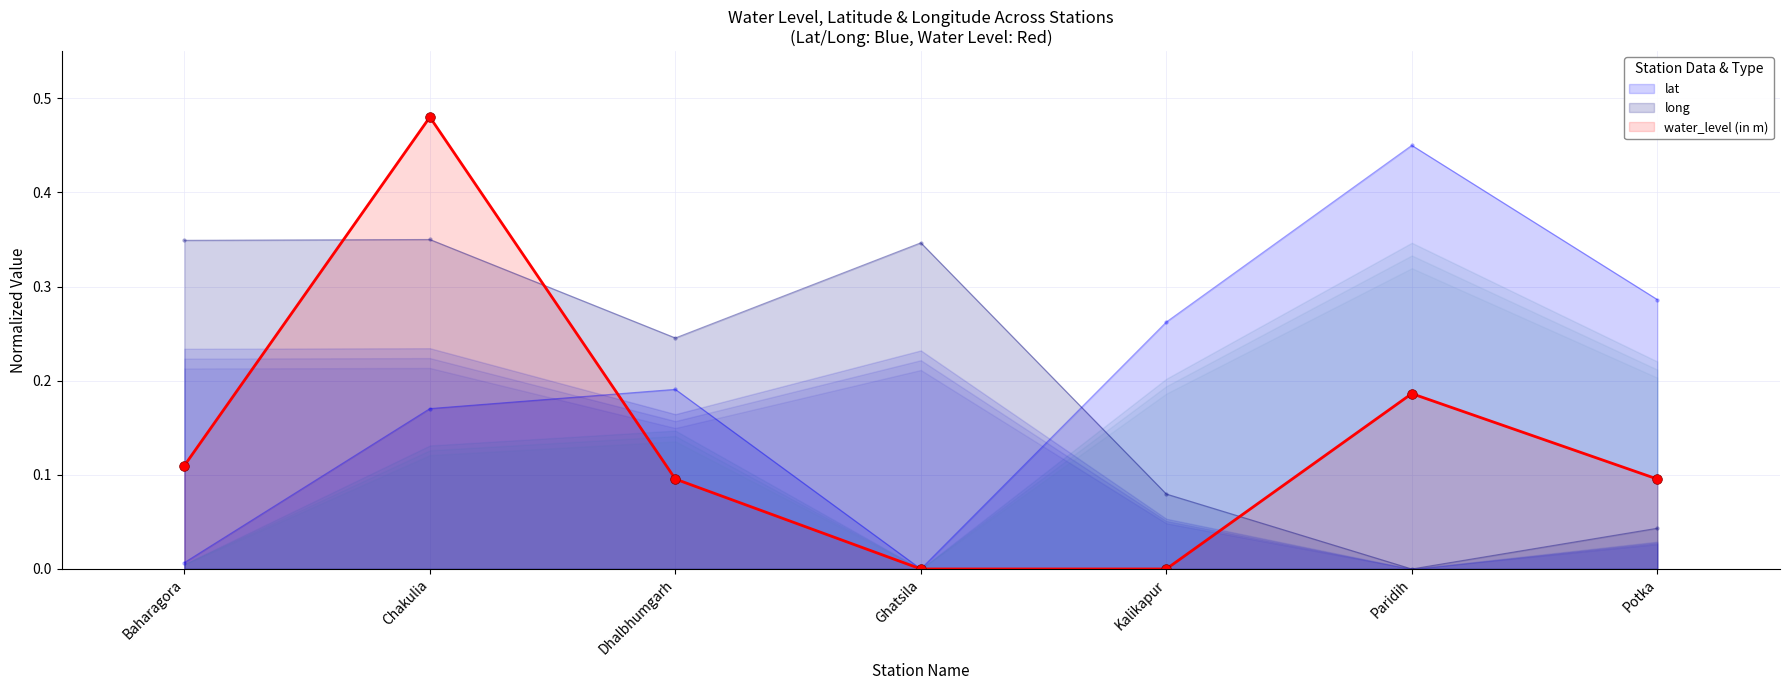

What is the sum of all water_level (in m) values?

1.0